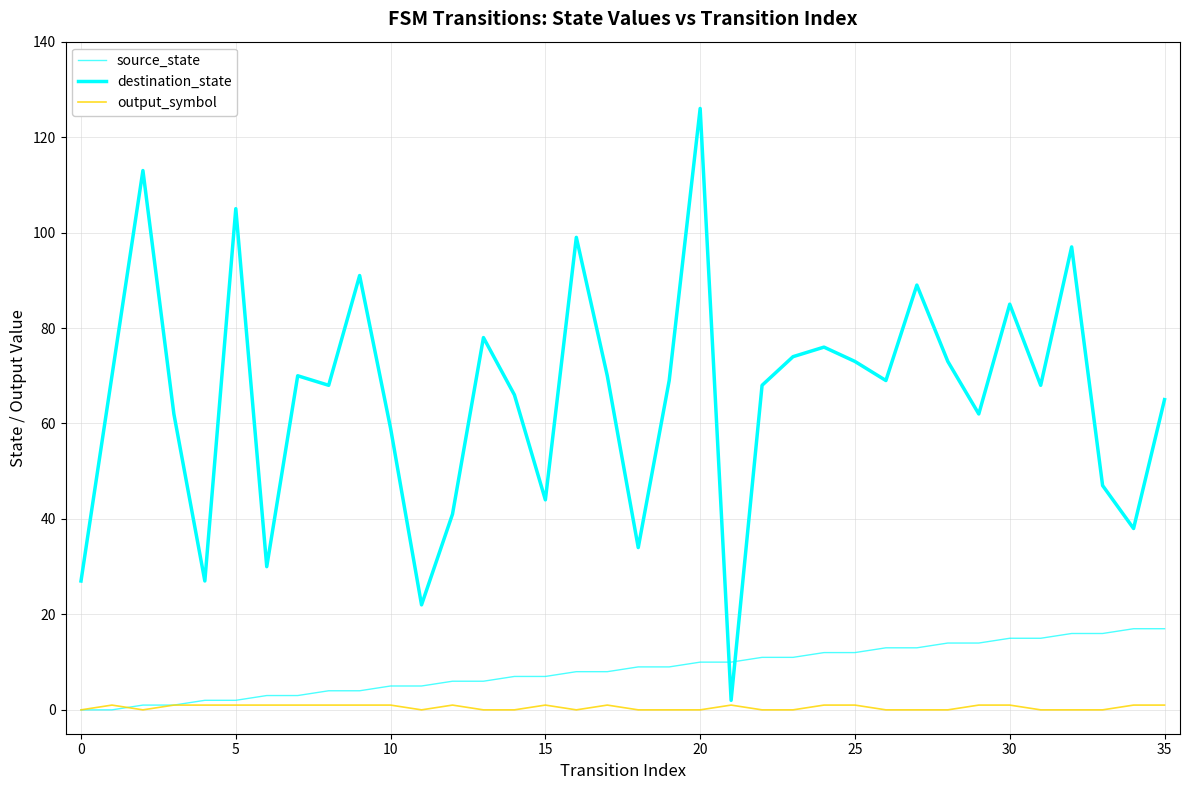

Is this an area chart (filled region under the line)?

No